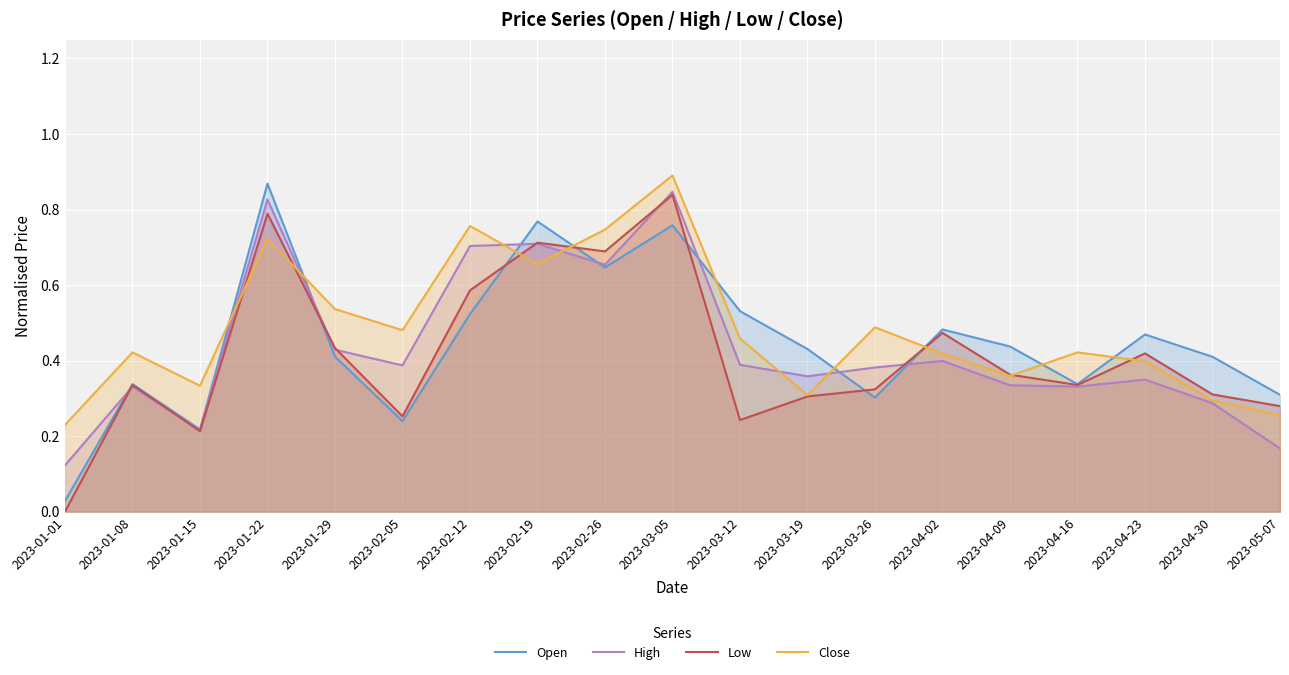

Reading left to right, list all the values displayed in this chart.

Open: 0.0	0.3	0.2	0.9	0.4	0.2	0.5	0.8	0.6	0.8	0.5	0.4	0.3	0.5	0.4	0.3	0.5	0.4	0.3
High: 0.1	0.3	0.2	0.8	0.4	0.4	0.7	0.7	0.7	0.8	0.4	0.4	0.4	0.4	0.3	0.3	0.3	0.3	0.2
Low: 0.0	0.3	0.2	0.8	0.4	0.3	0.6	0.7	0.7	0.8	0.2	0.3	0.3	0.5	0.4	0.3	0.4	0.3	0.3
Close: 0.2	0.4	0.3	0.7	0.5	0.5	0.8	0.7	0.7	0.9	0.5	0.3	0.5	0.4	0.4	0.4	0.4	0.3	0.3